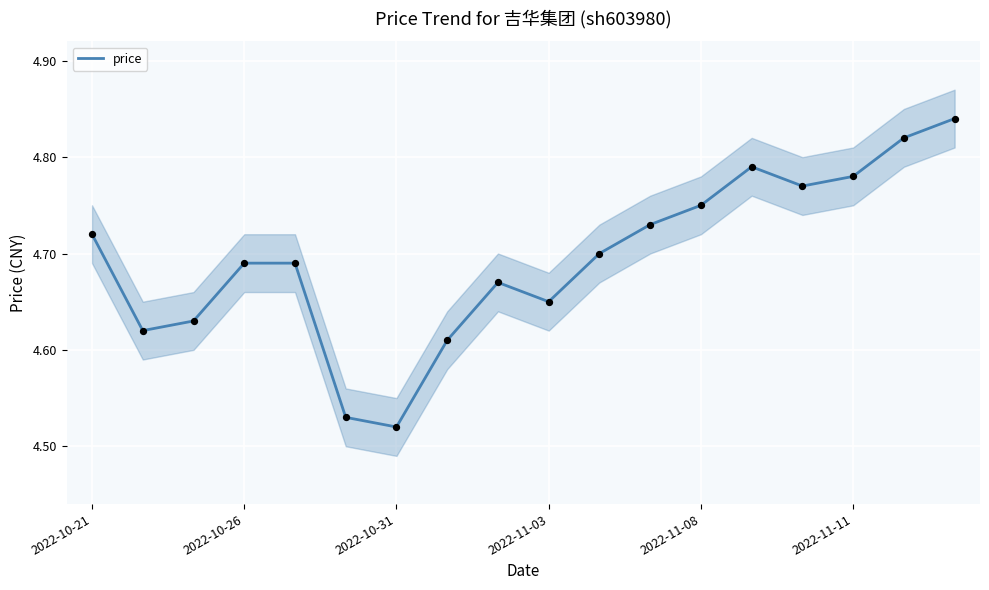

Approximately how many times larger is the value at 2022-10-21 compared to 11?

1.0